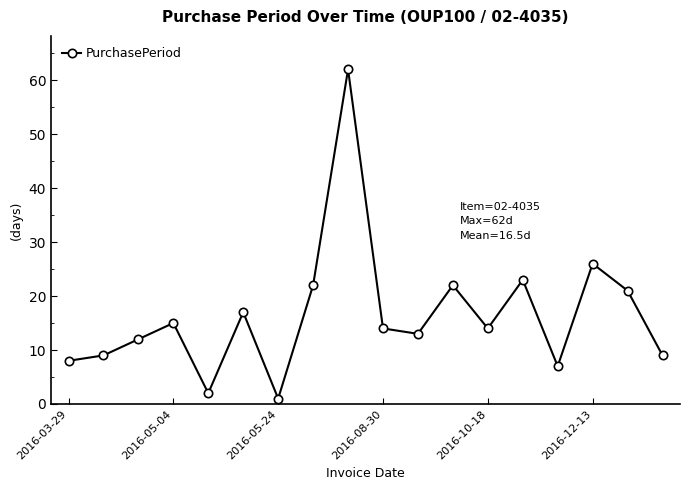

How many points are higher than both their immediate neighbors (excluding endpoints)?

6